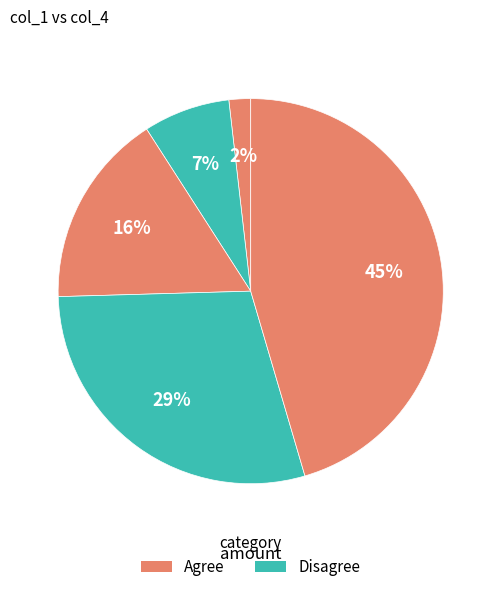

Is there a majority slice in this chart?

No